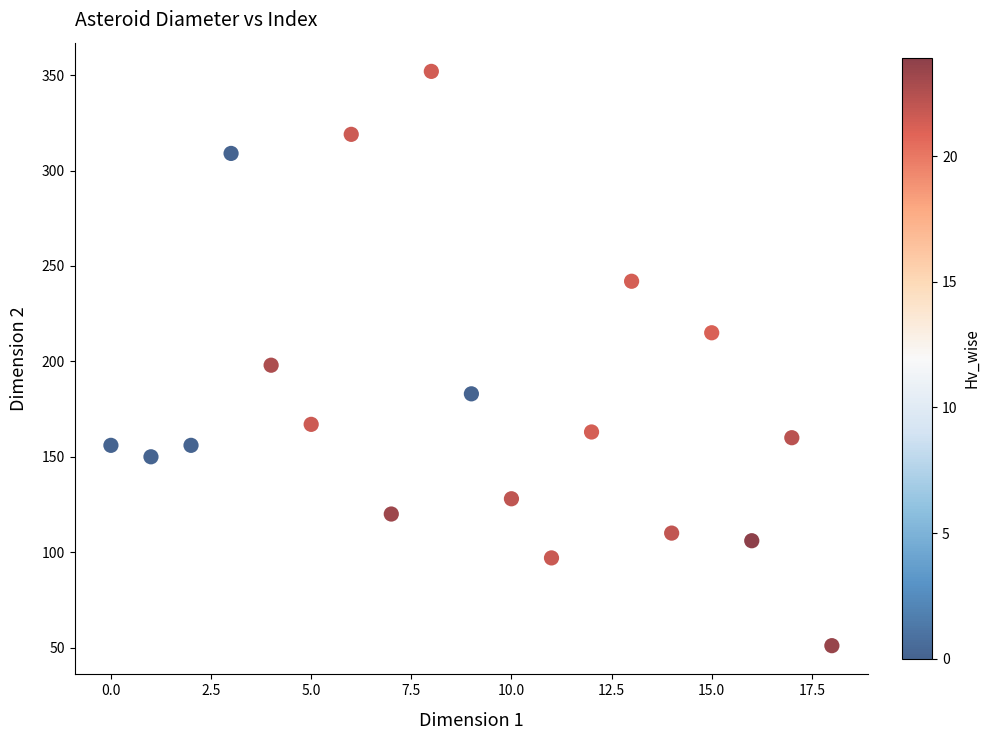

What is the range of Y values (max minus min)?

301